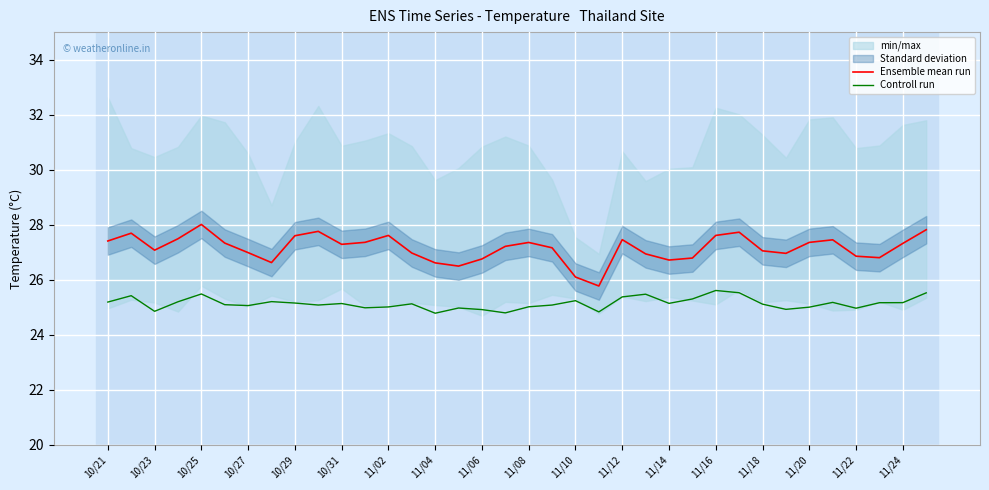

Reading left to right, transcribe all the data shown in this chart.

Ensemble mean run: 27.4	27.7	27.1	27.5	28.0	27.3	27.0	26.6	27.6	27.8	27.3	27.4	27.6	27.0	26.6	26.5	26.8	27.2	27.4	27.2	26.1	25.8	27.5	26.9	26.7	26.8	27.6	27.7	27.0	27.0	27.4	27.4	26.9	26.8	27.3	27.8
Controll run: 25.2	25.4	24.8	25.2	25.5	25.1	25.1	25.2	25.1	25.1	25.1	25.0	25.0	25.1	24.8	25.0	24.9	24.8	25.0	25.1	25.2	24.8	25.4	25.5	25.1	25.3	25.6	25.5	25.1	24.9	25.0	25.2	25.0	25.2	25.2	25.5